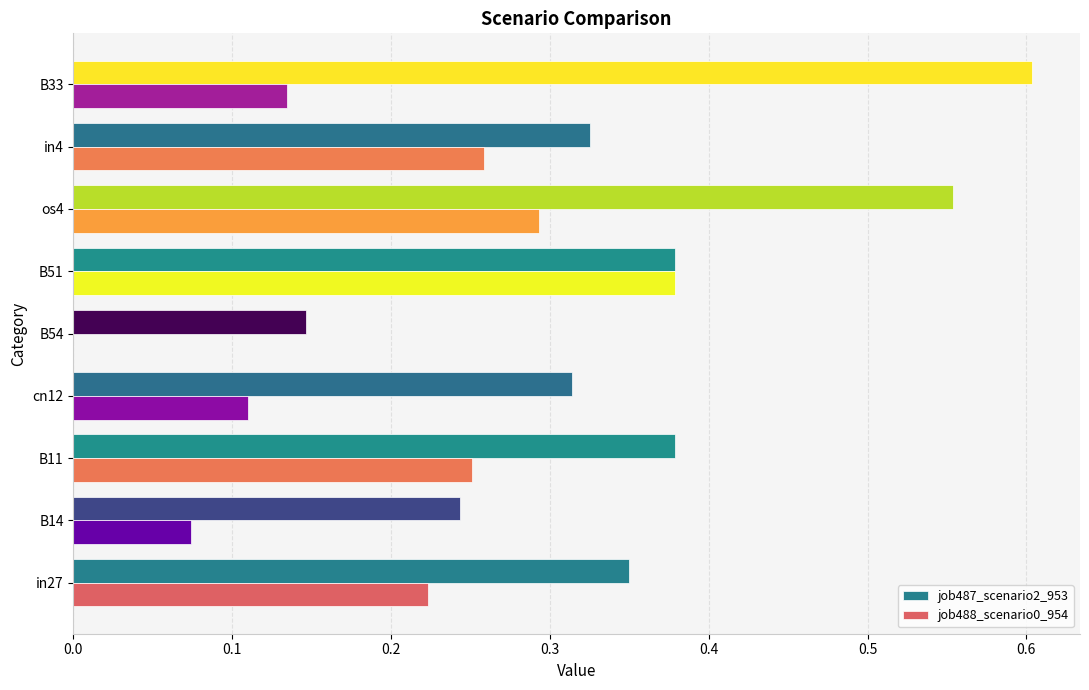

Which series changed the most between in4 and B33?

job487_scenario2_953